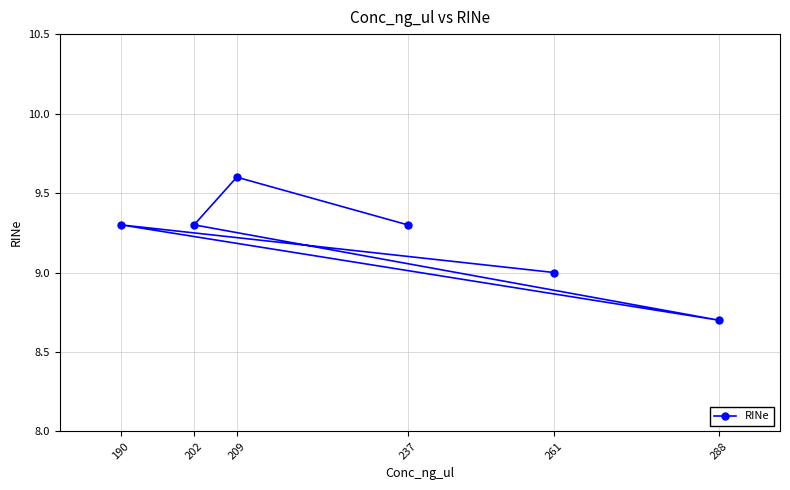

What is the smallest value displayed?

8.7